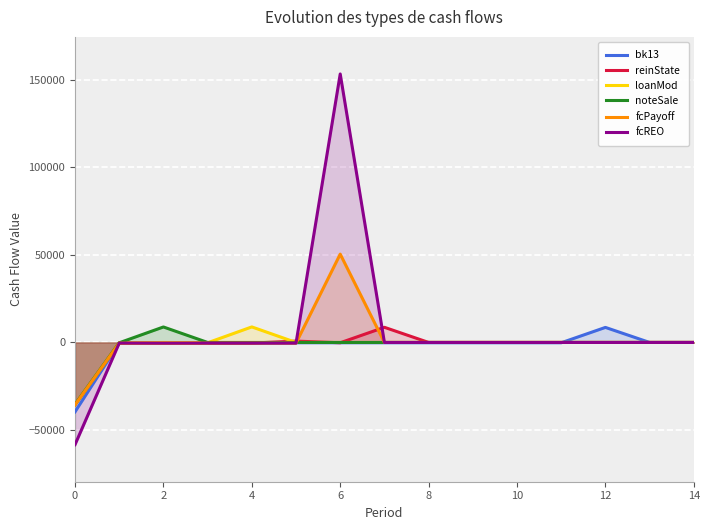

The loanMod series shows 0.0 at 14. True or false?

True